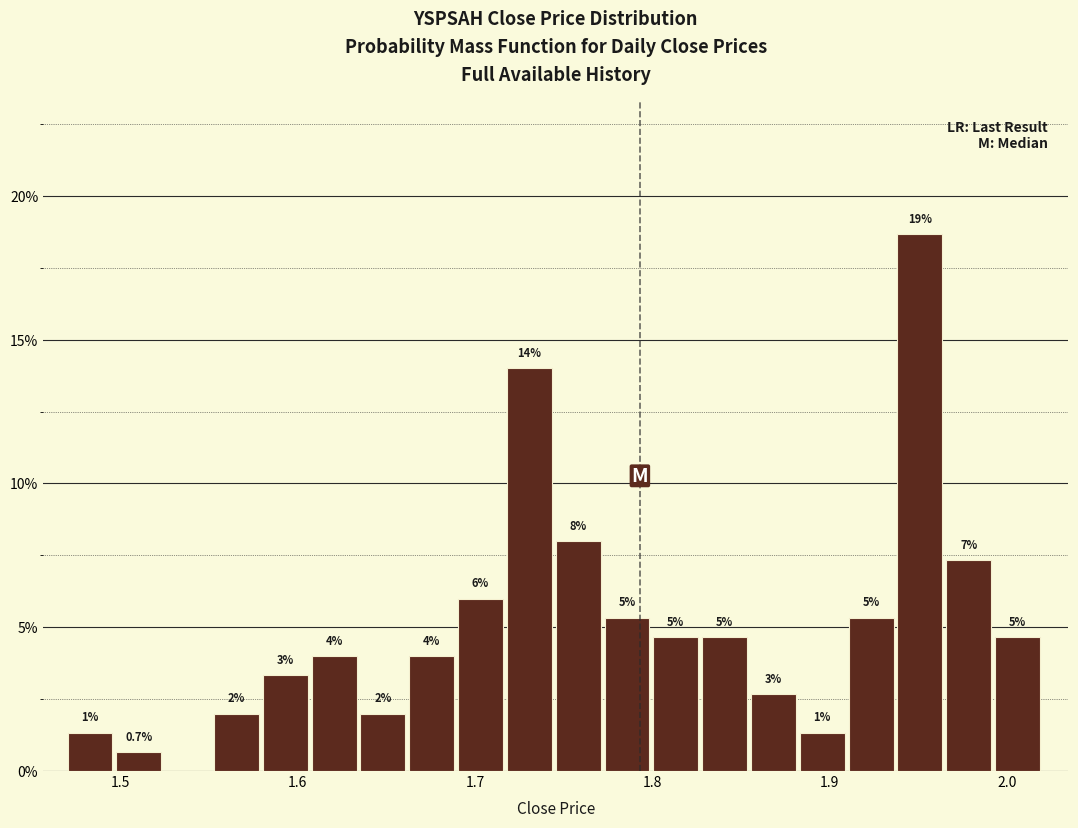

Read against the x-axis, roughly where is the centre of the tallest bar?

1.95